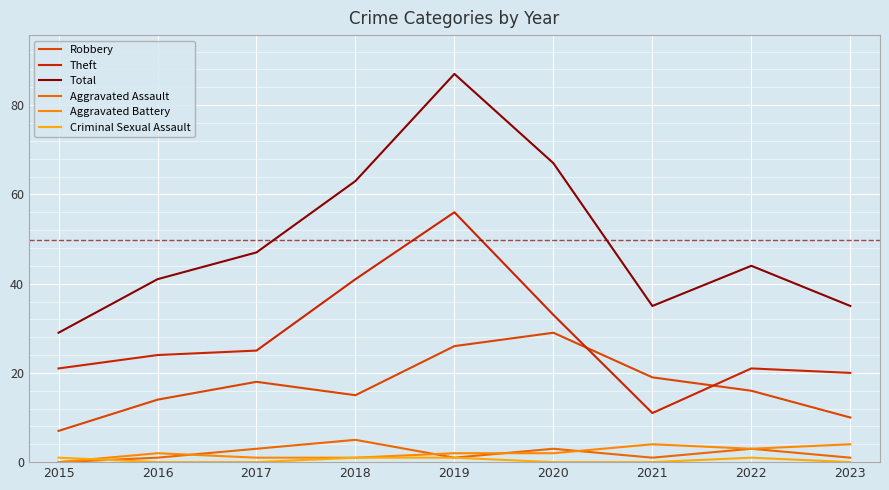

True or false: Criminal Sexual Assault has more than 1 interior local peaks.

False